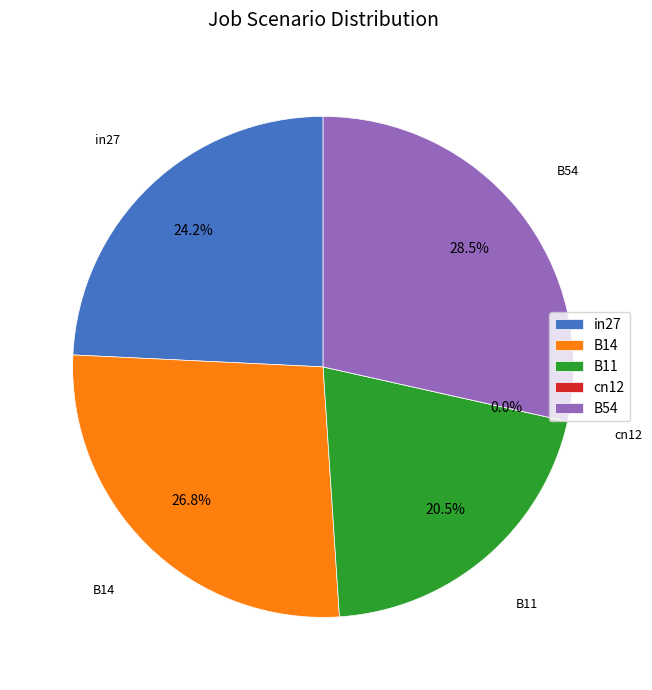

How many segments does this pie chart have?

5